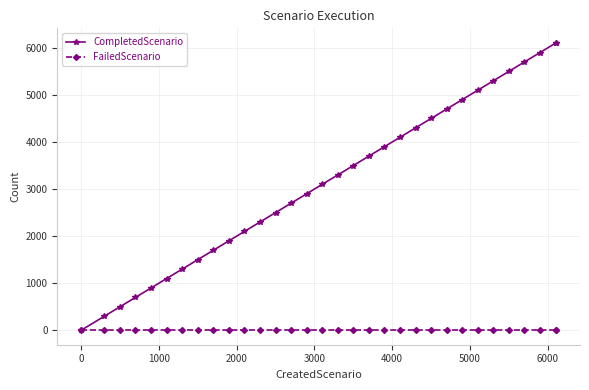

Rank the series by their average value, from highest to lowest.

CompletedScenario, FailedScenario